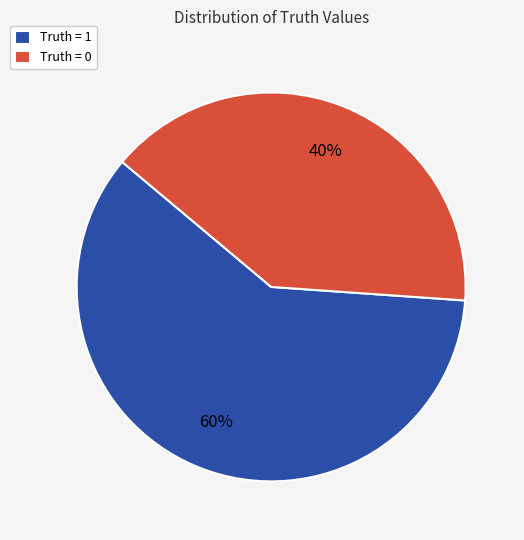

How many slices are in this pie chart?

2